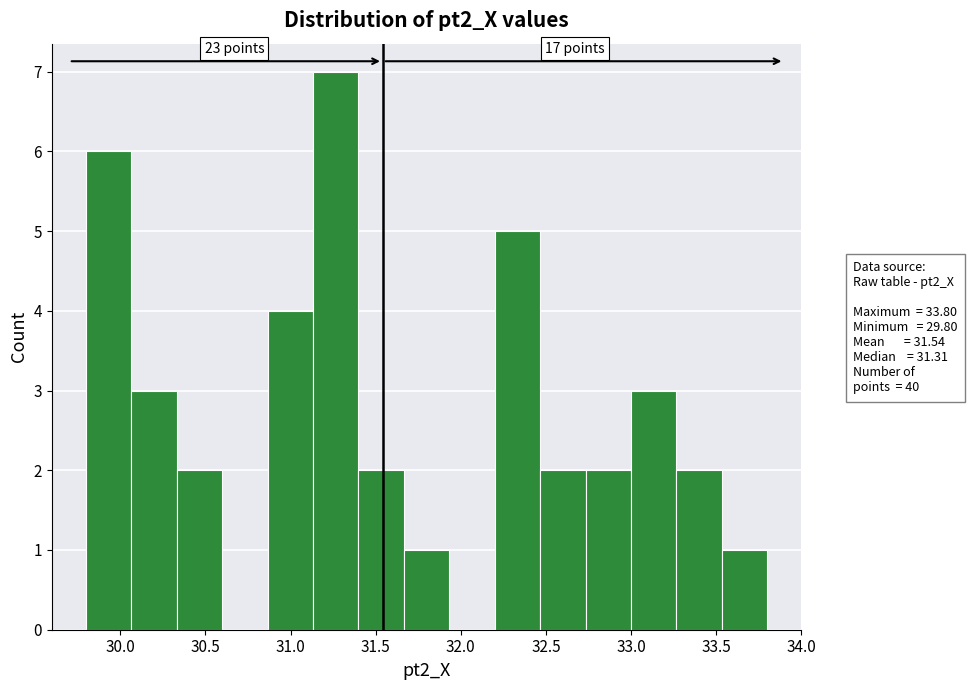

Over which range of the x-axis is the bar tallest?

31.15 to 31.40